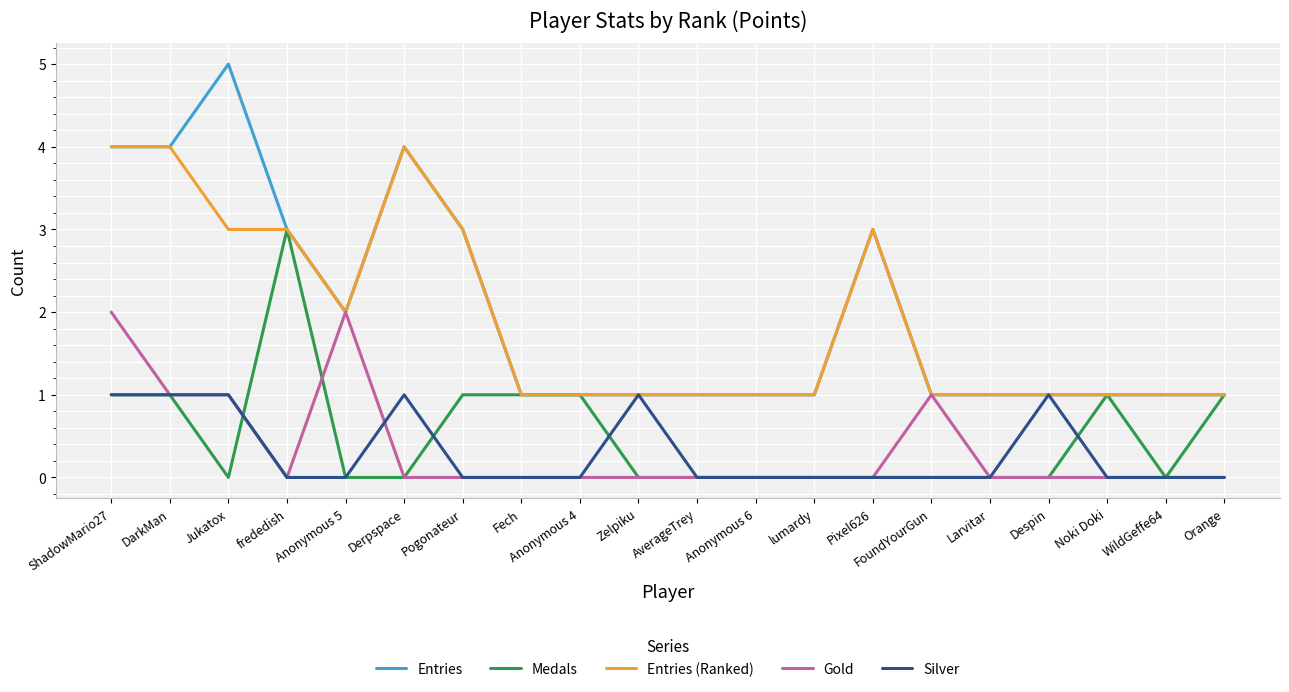

Reading left to right, what are all the values shown in this chart?

Entries: 4	4	5	3	2	4	3	1	1	1	1	1	1	3	1	1	1	1	1	1
Medals: 1	1	0	3	0	0	1	1	1	0	0	0	0	0	0	0	0	1	0	1
Entries (Ranked): 4	4	3	3	2	4	3	1	1	1	1	1	1	3	1	1	1	1	1	1
Gold: 2	1	1	0	2	0	0	0	0	0	0	0	0	0	1	0	0	0	0	0
Silver: 1	1	1	0	0	1	0	0	0	1	0	0	0	0	0	0	1	0	0	0